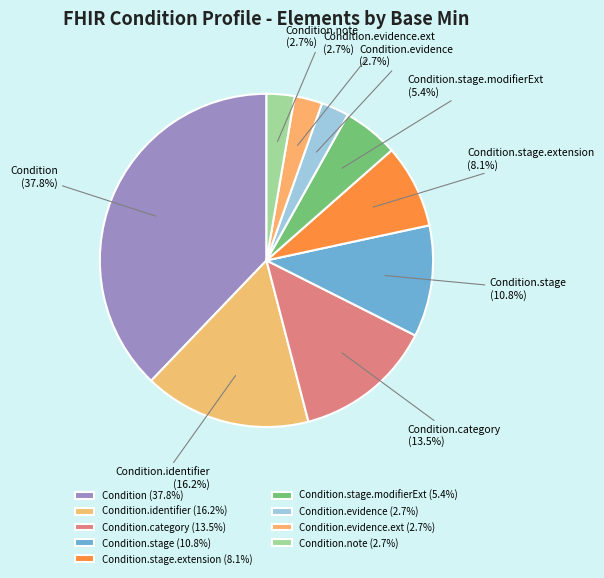

Count the number of slices in the pie.

9